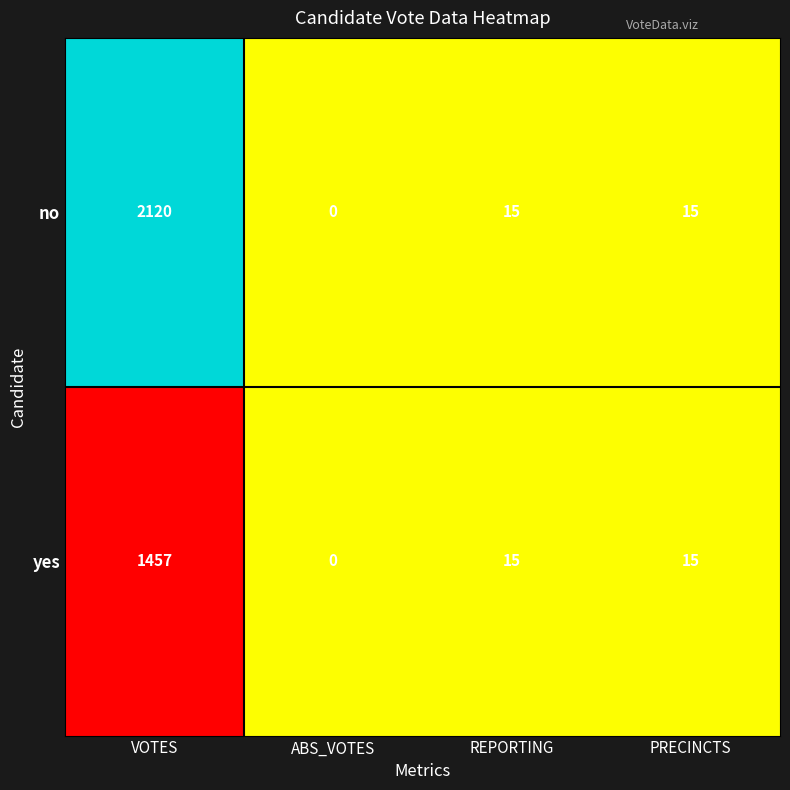

What is the total value across all series at ABS_VOTES?

0